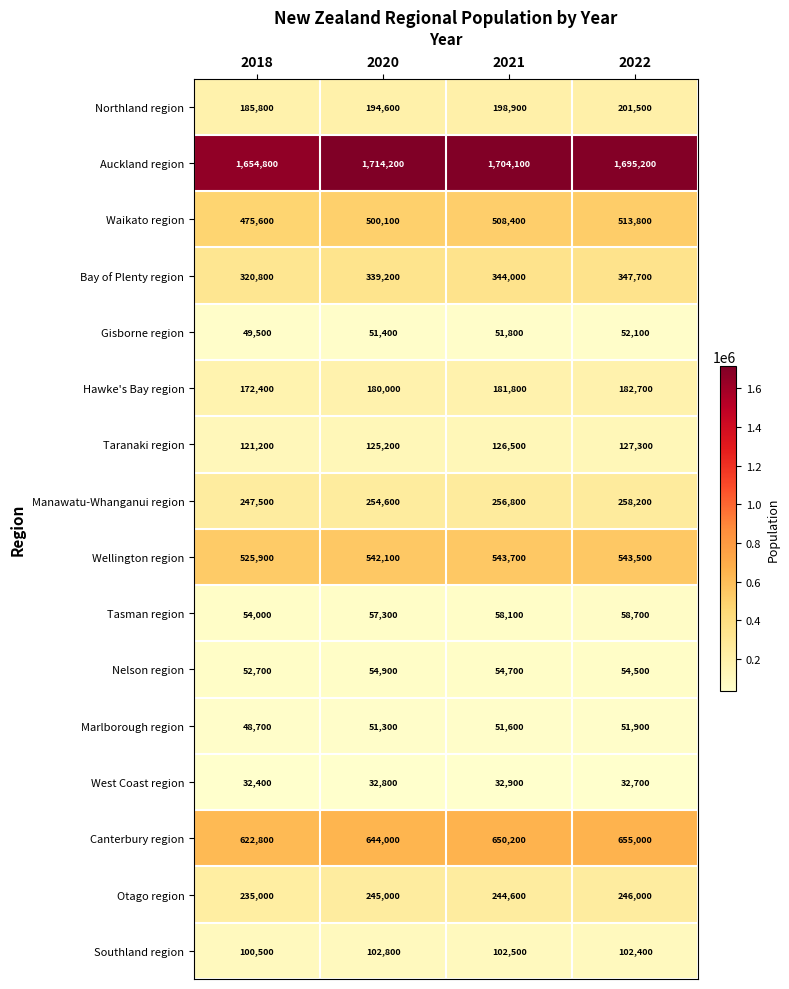

What is the minimum value shown in the chart?

32400